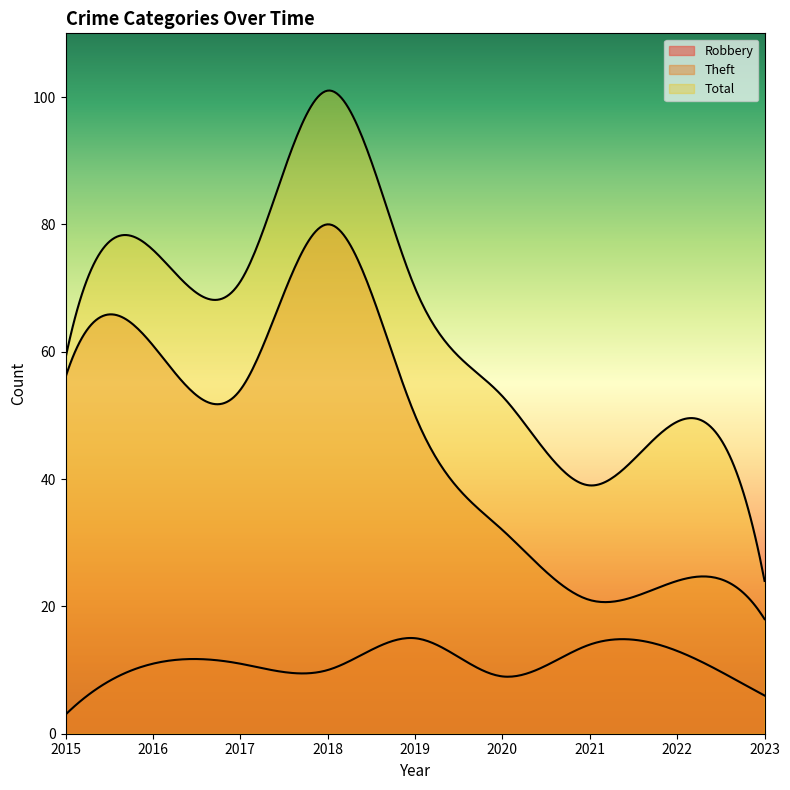

Is it true that Total equals 70 at 2019?

True